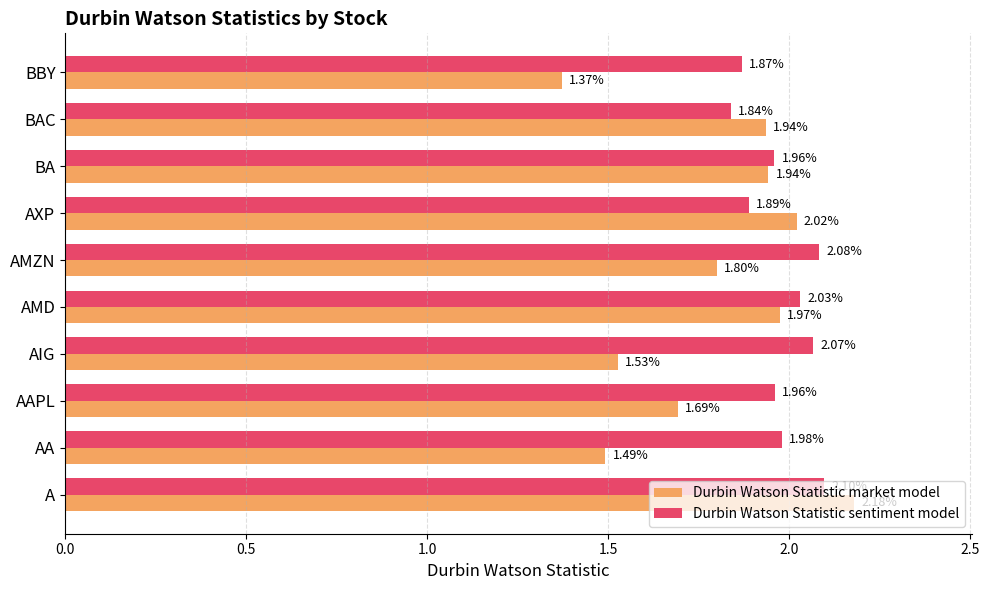

List the series in order of their overall mean, highest first.

Durbin Watson Statistic sentiment model, Durbin Watson Statistic market model